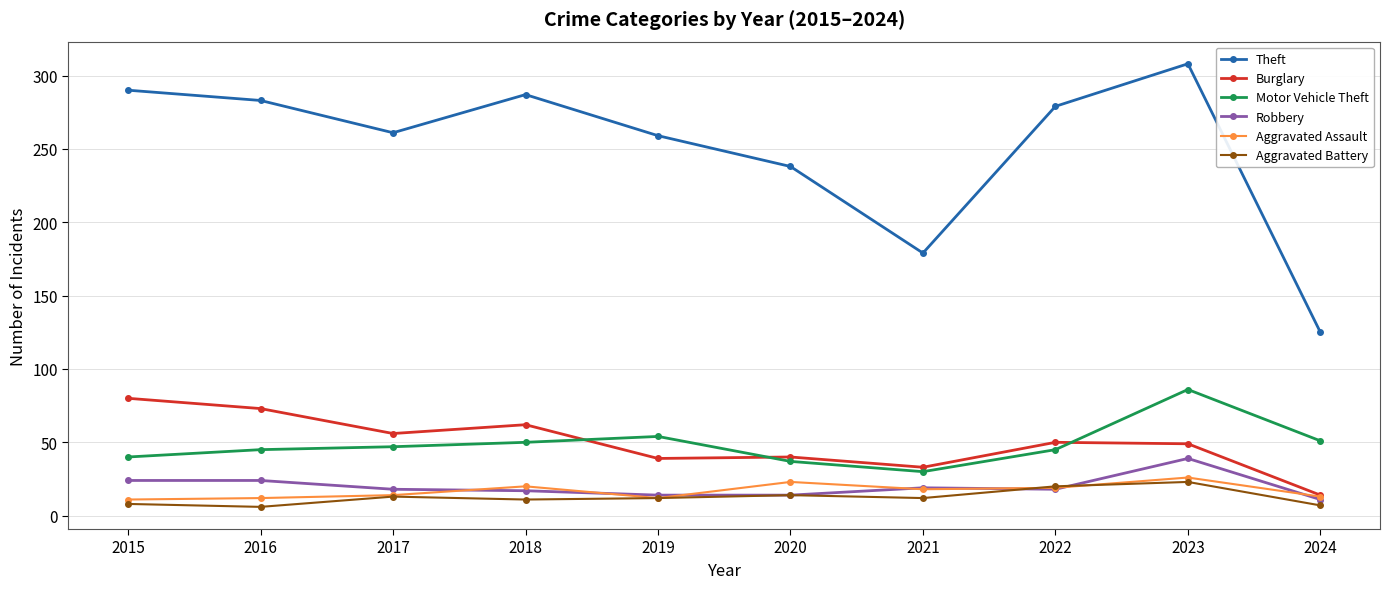

At which category is the sum across all series the highest?

2023